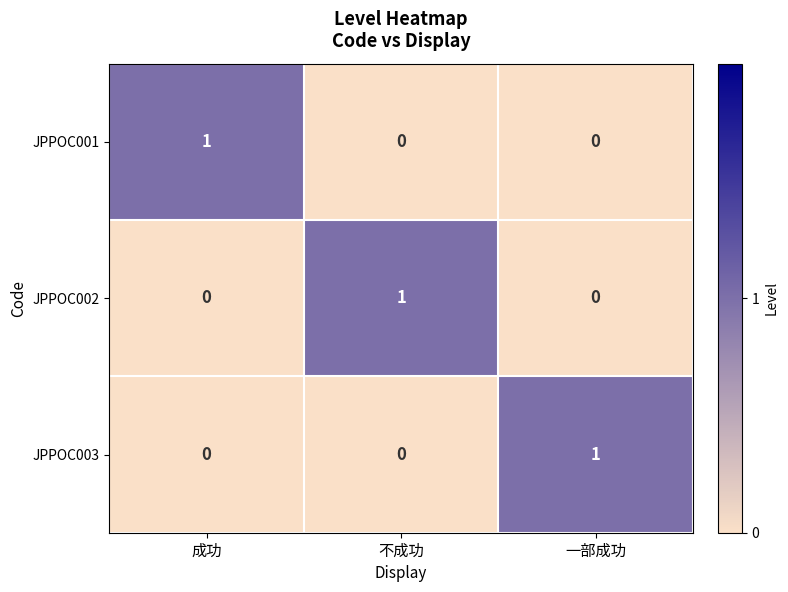

What is the spread (max minus min) of values at 不成功?

1